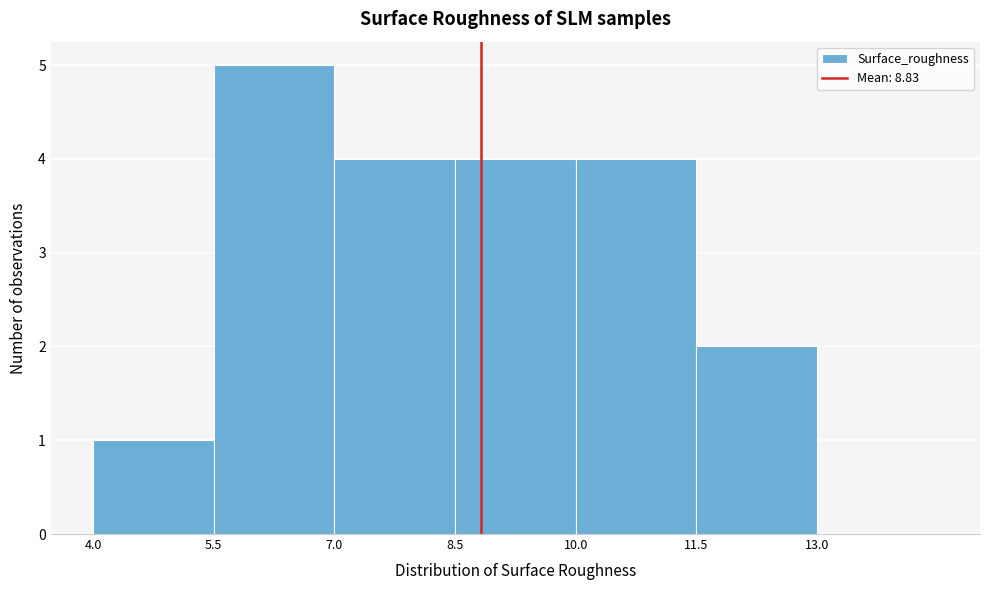

What is the height of the bar covering 8.5 to 10.0 on the x-axis? Neither the bar edges nor the heights are printed on the chart, so give them approximately, as read against the axes.

4